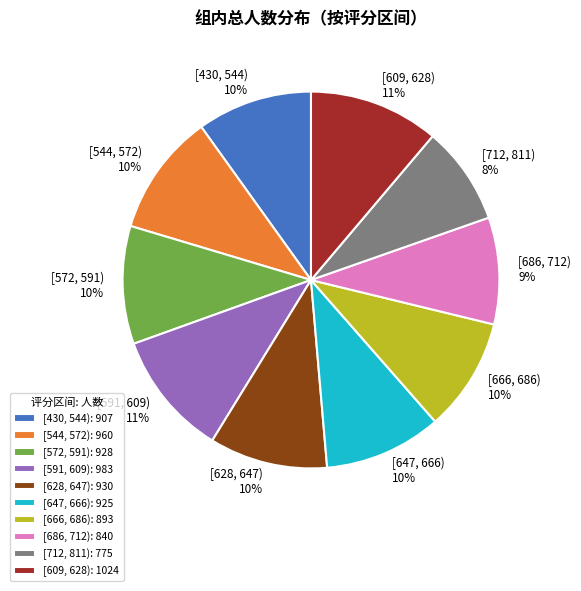

To the nearest percent, what is the difference between the [544, 572) and [609, 628) slice percentages?

1%